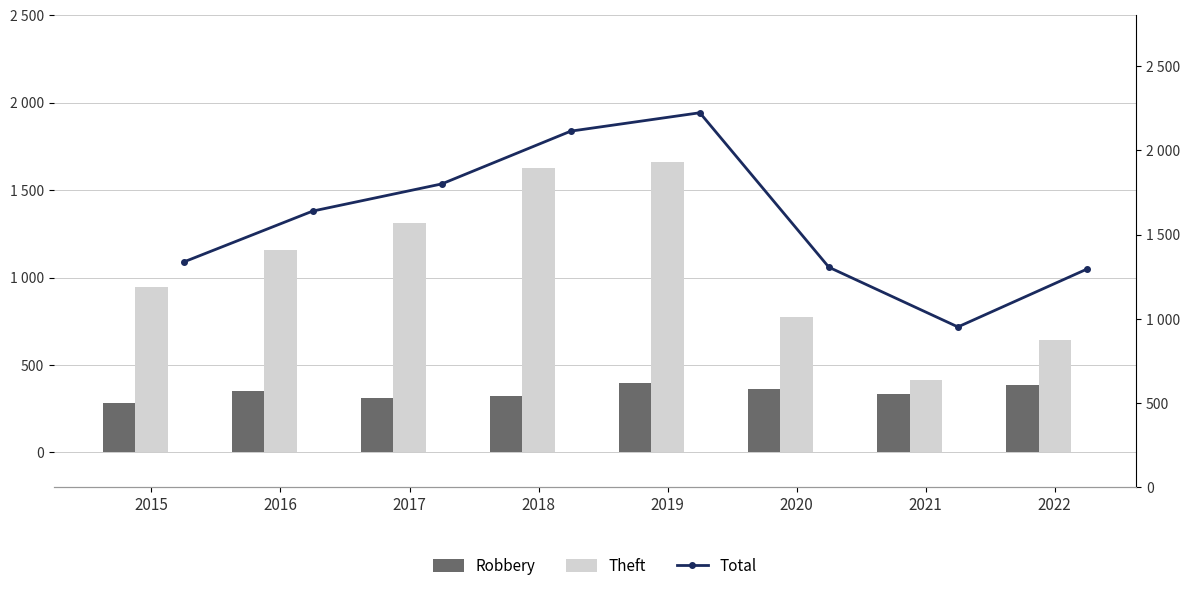

What is the maximum value for Total?

2222